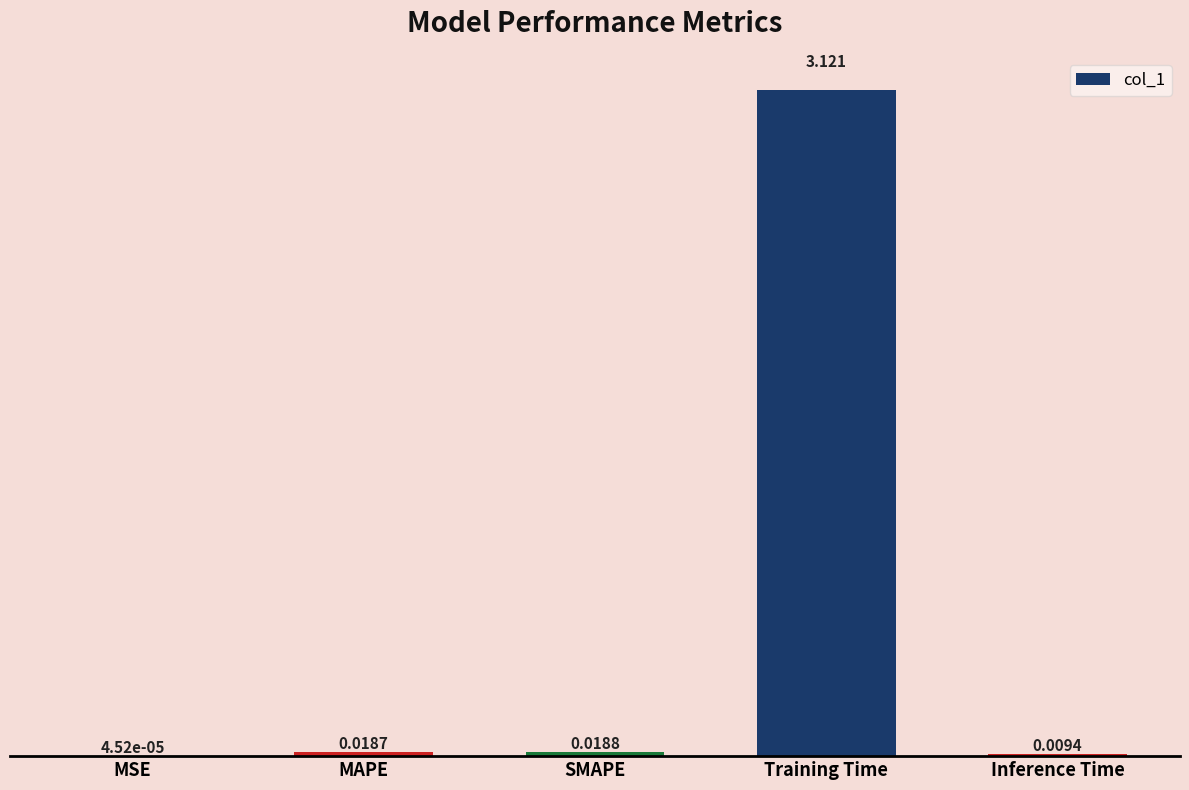

At which category does the chart reach its peak across all series?

Training Time